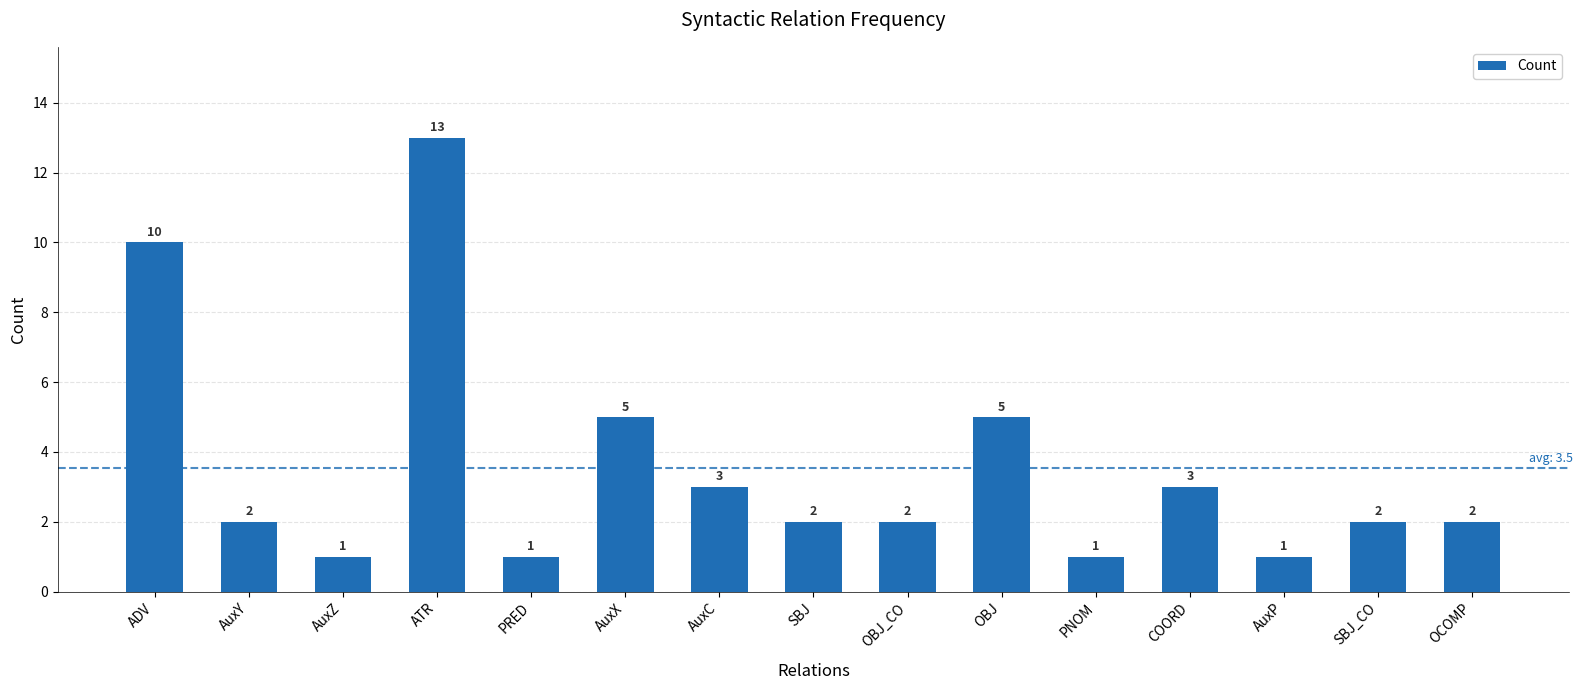

Which label corresponds to the largest value in the chart?

ATR